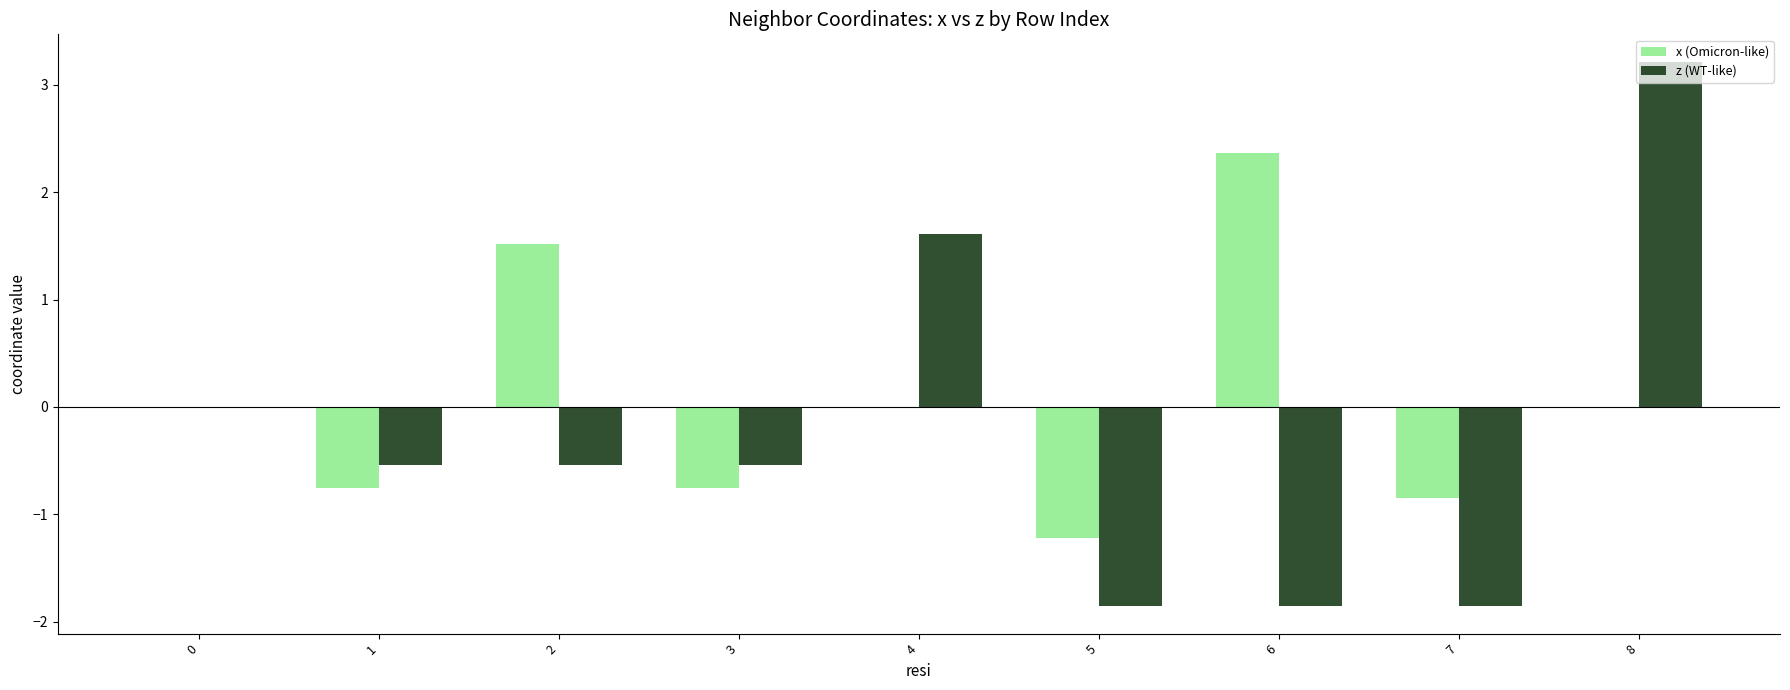

The value of x (Omicron-like) at 1 is -1.0. True or false?

False